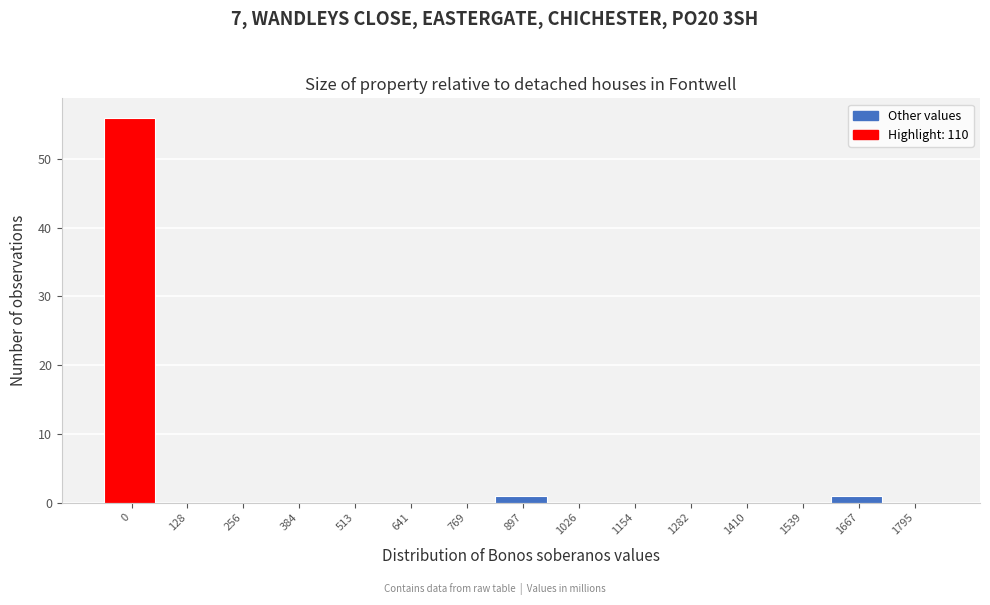

Reading left to right, extract all data points from this chart.

0=56	128=0	256=0	384=0	513=0	641=0	769=0	897=1	1026=0	1154=0	1282=0	1410=0	1539=0	1667=1	1795=0